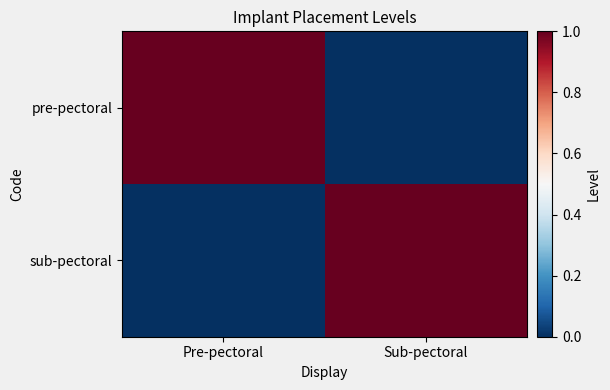

Which series has the largest total across all categories?

pre-pectoral